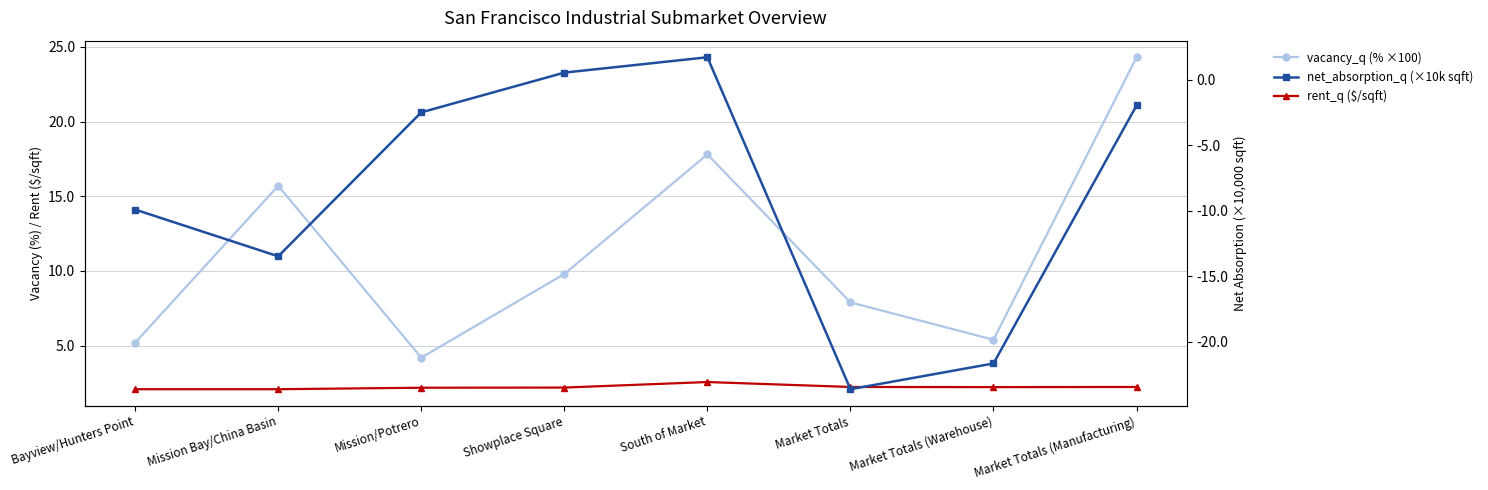

What is the total value across all series at Showplace Square?

12.5